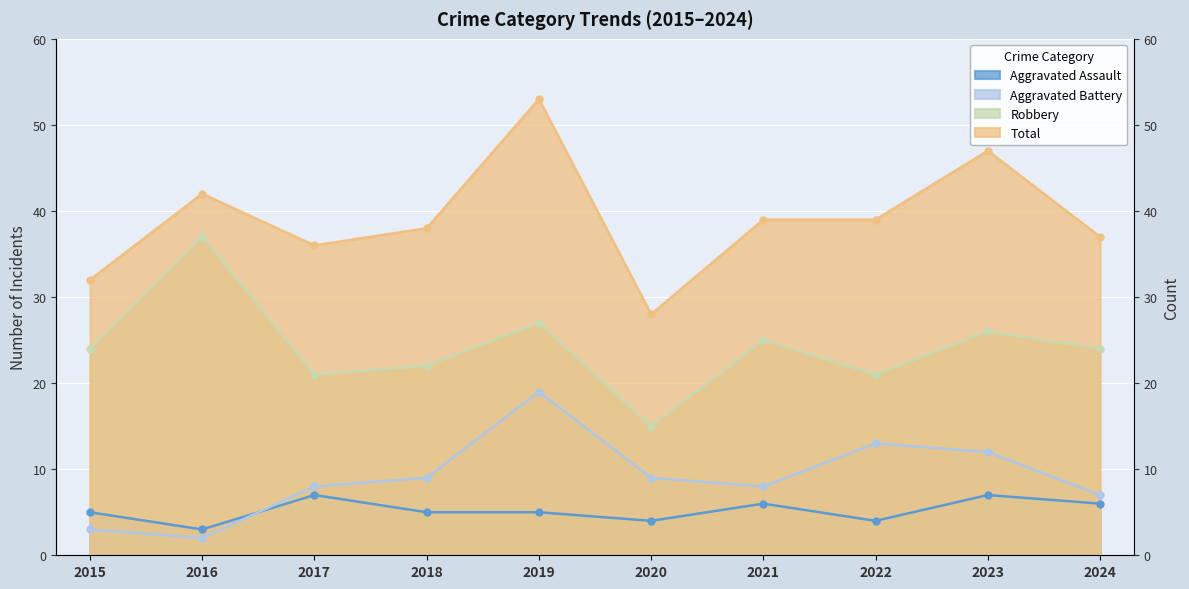

The Aggravated Battery series shows 7 at 2022. True or false?

False